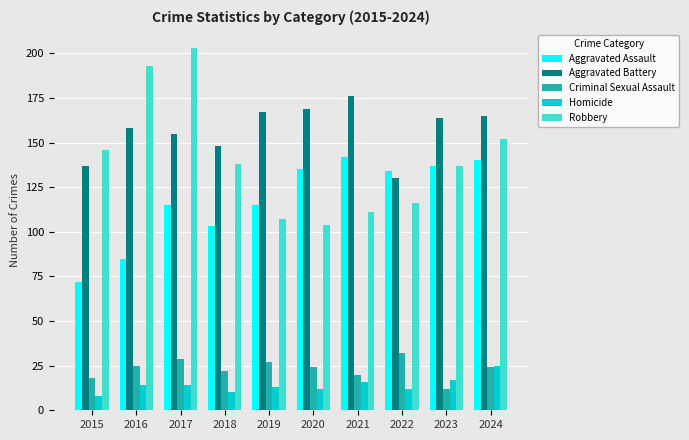

Are the bars horizontal?

No